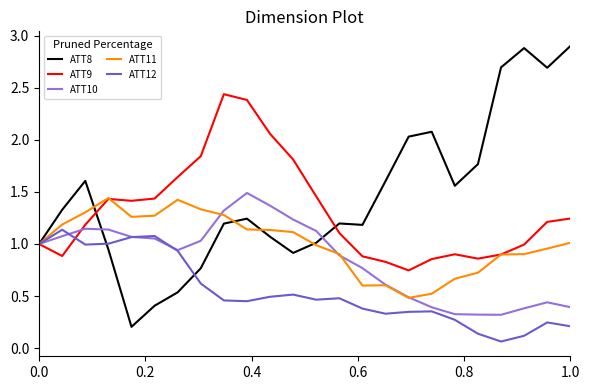

Rank the series by their average value, from highest to lowest.

ATT8, ATT9, ATT11, ATT10, ATT12